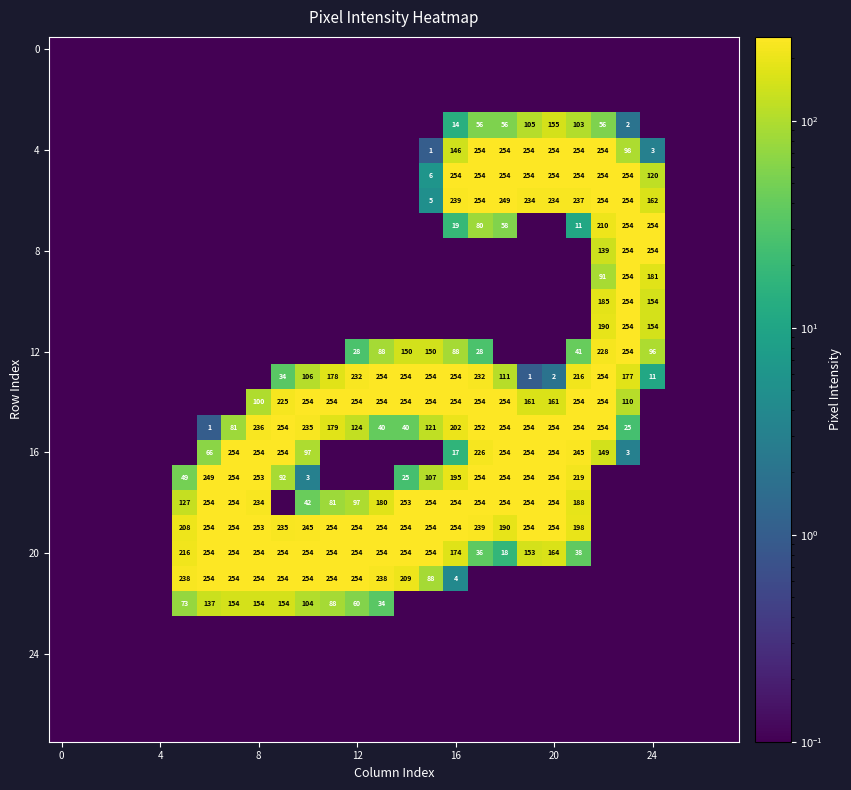

How many series are shown in this chart?

28